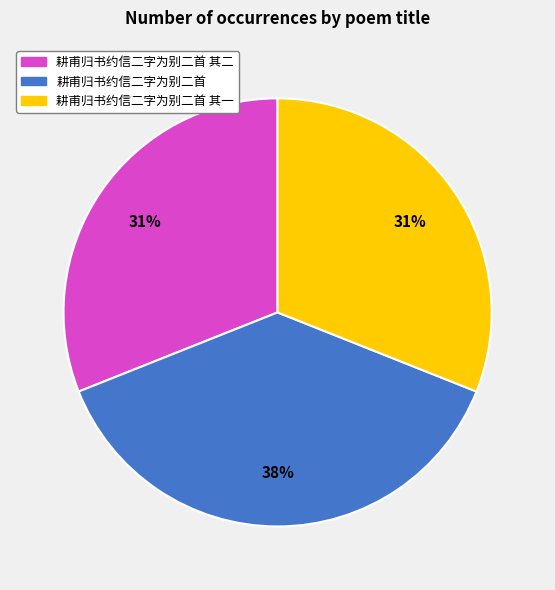

Count the number of slices in the pie.

3